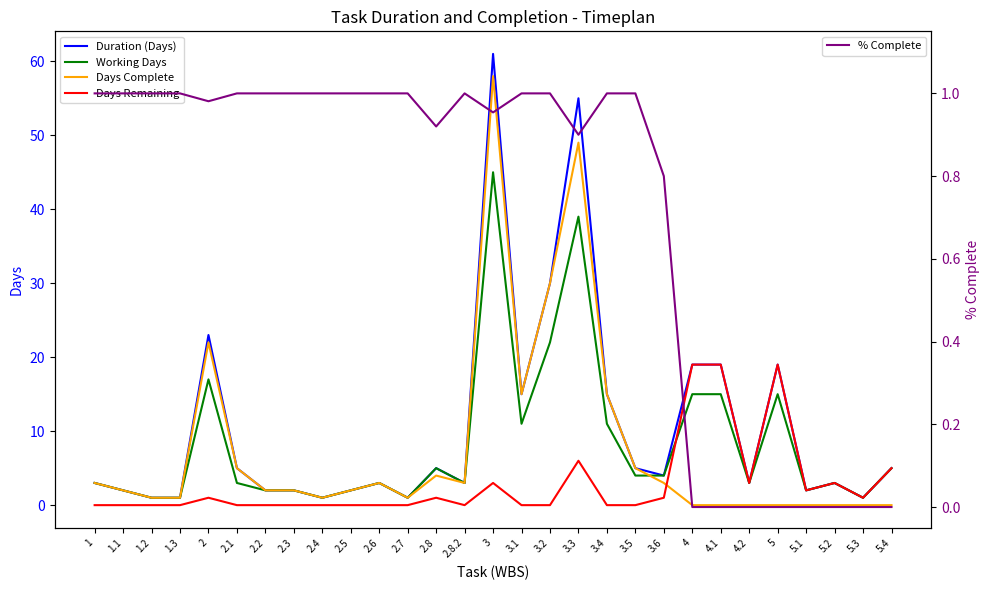

Which series has the widest spread of values?

Duration (Days)